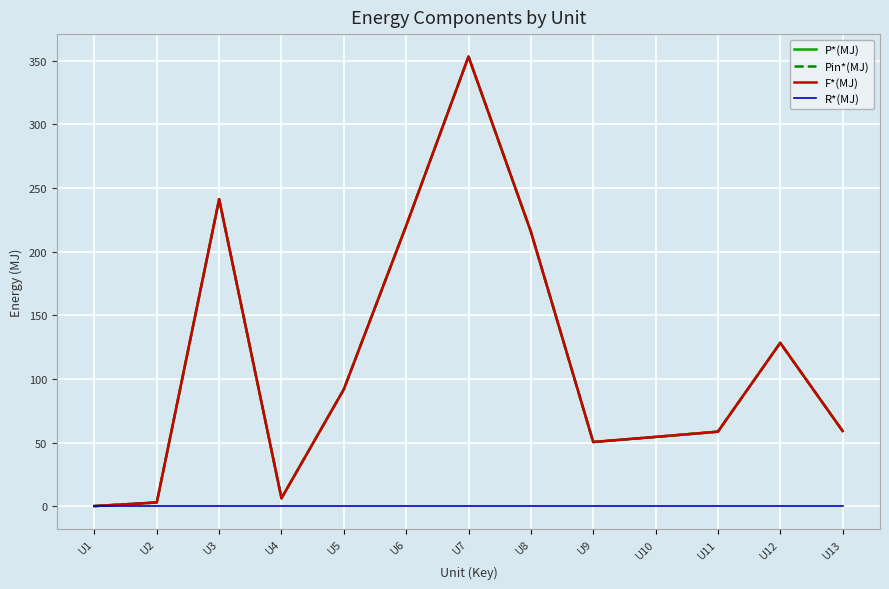

The value of P*(MJ) at U7 is 353.2. True or false?

True